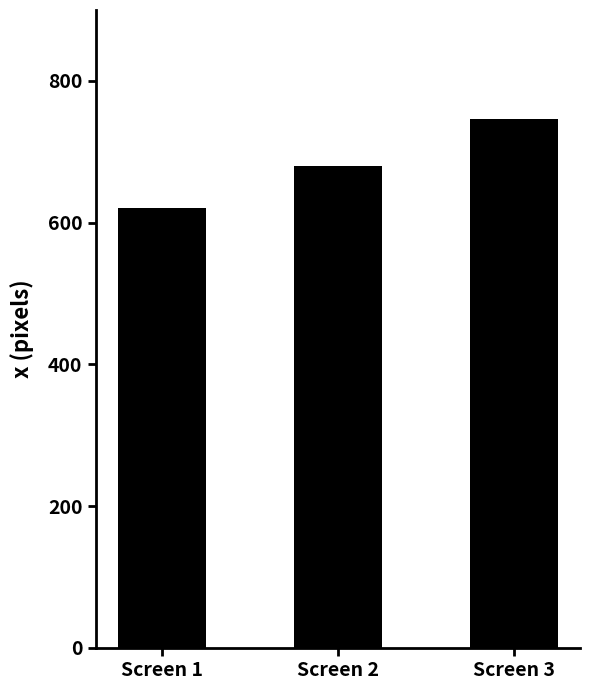

Does the chart contain stacked bars?

No